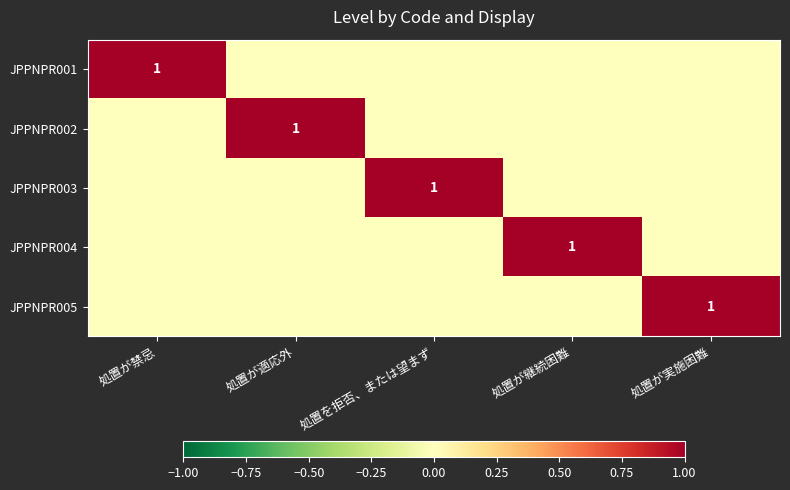

At 処置が適応外, list the series in order from smallest to largest.

JPPNPR001, JPPNPR003, JPPNPR004, JPPNPR005, JPPNPR002